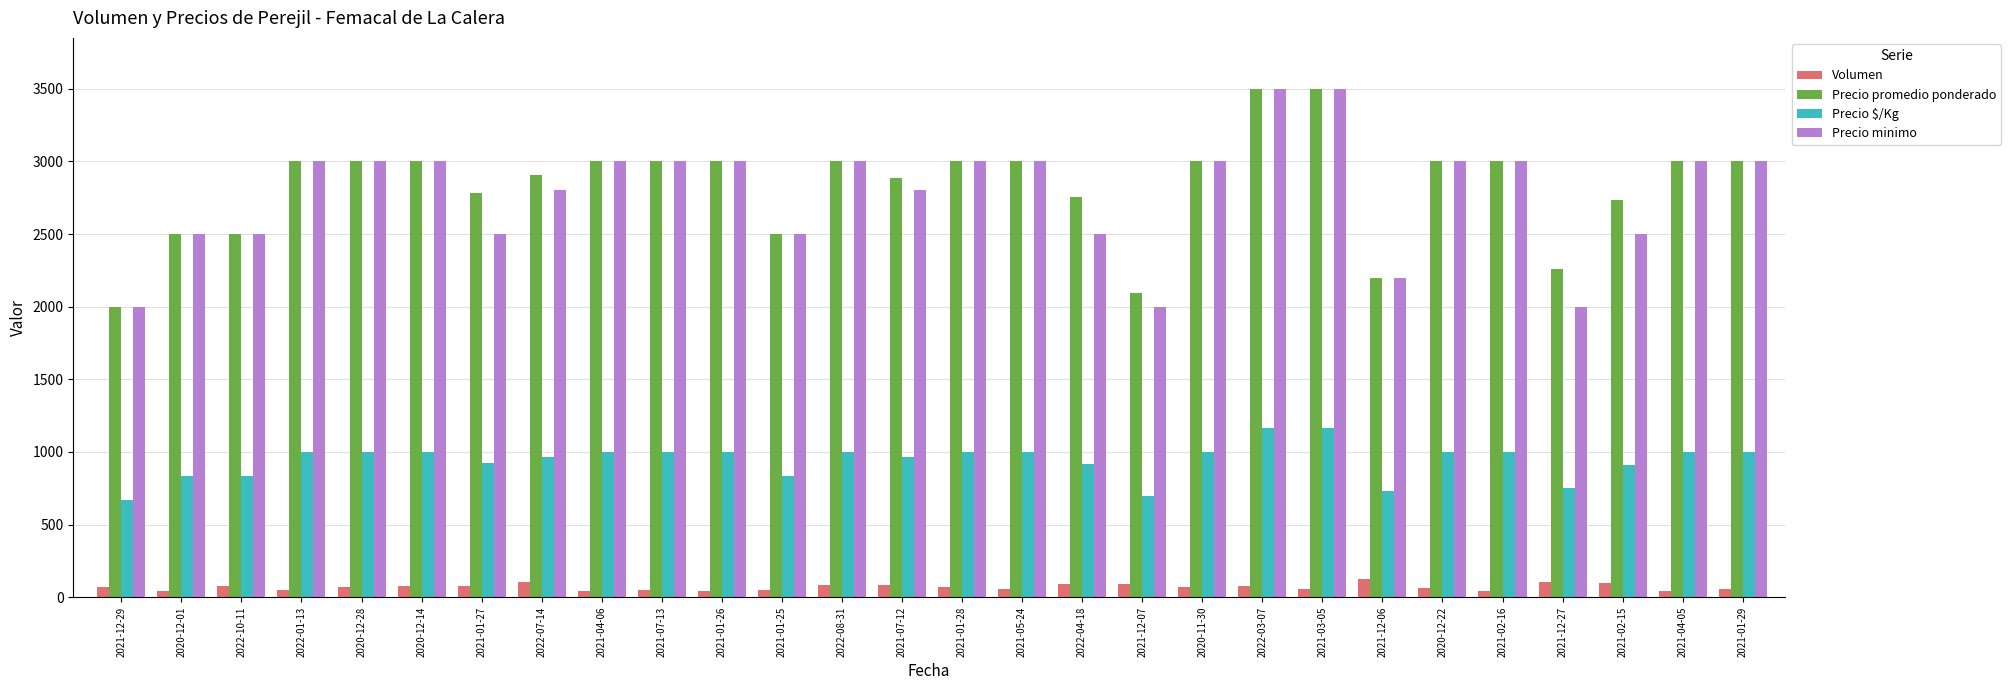

What position from the left is 2021-01-29?

28